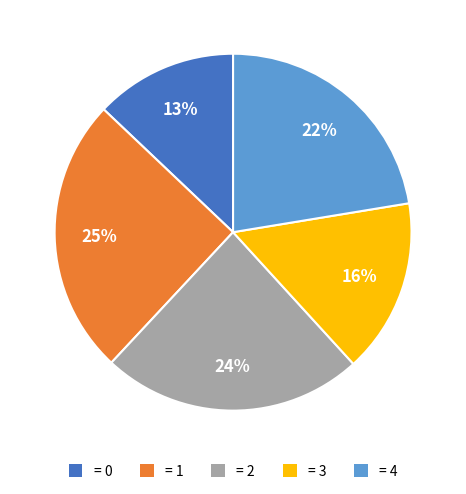

How many slices are in this pie chart?

5